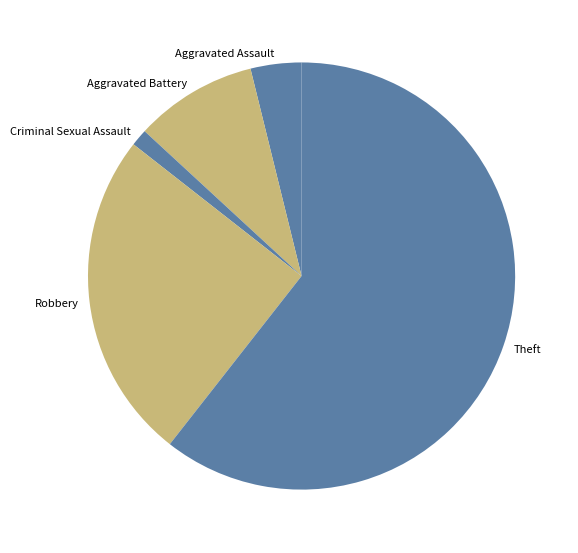

What is the ratio of the value at Aggravated Battery to the value at Criminal Sexual Assault?

7.2